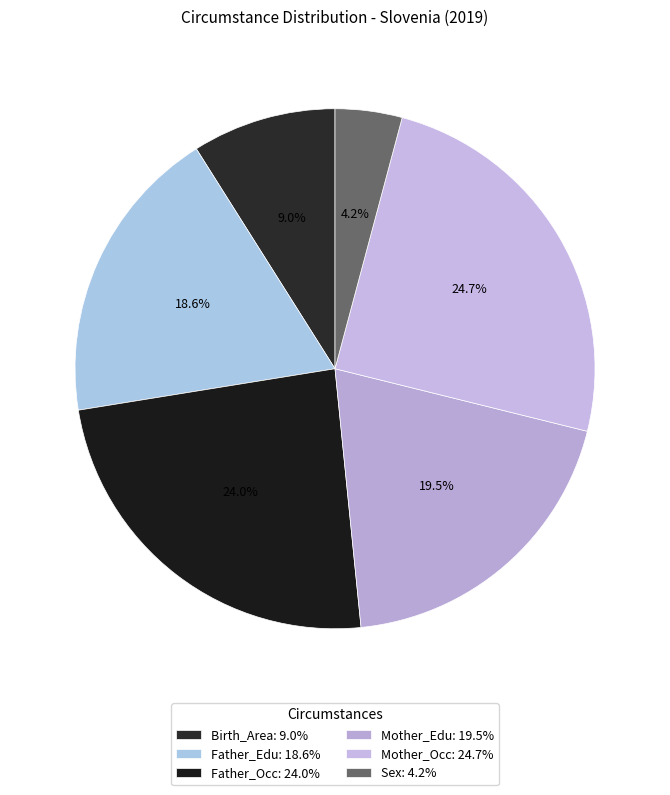

Is Mother_Occ the majority of the pie?

No